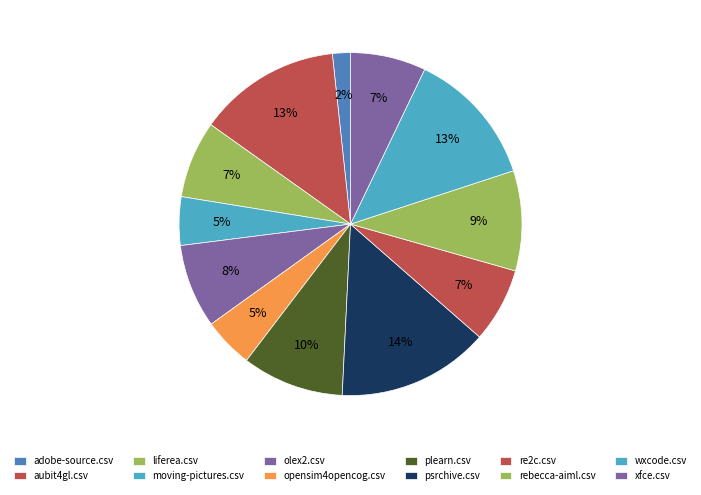

How much of the chart is everything except xfce.csv?

92.9%